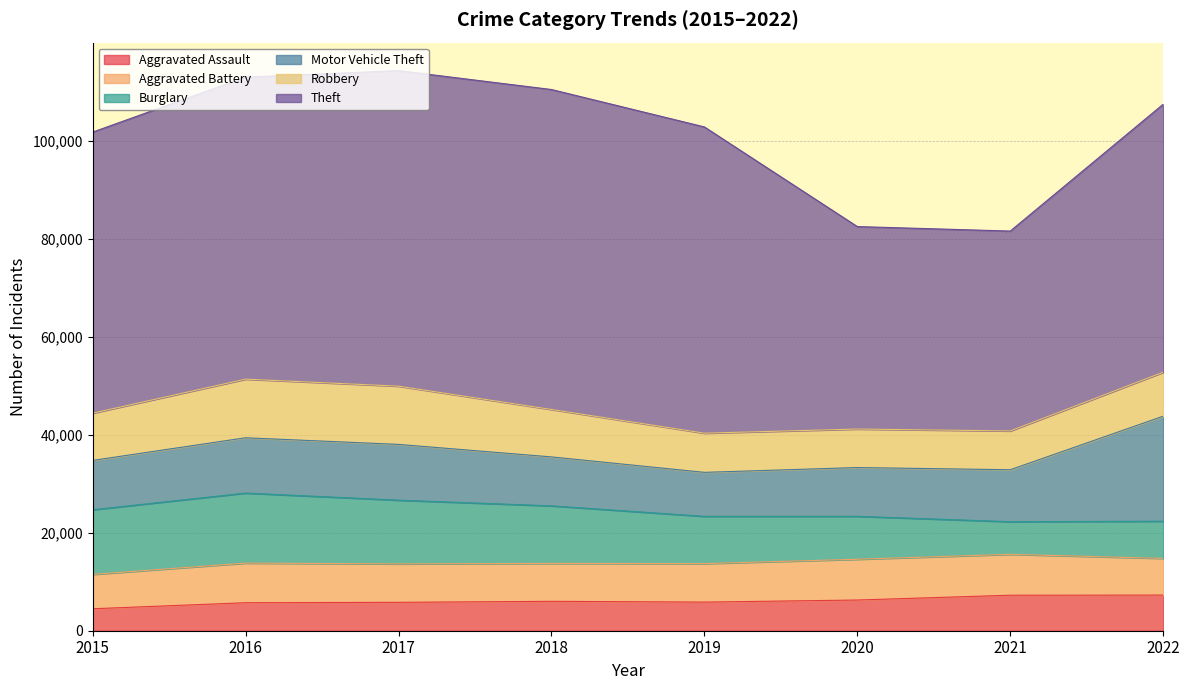

True or false: Motor Vehicle Theft and Burglary intersect in this chart.

True